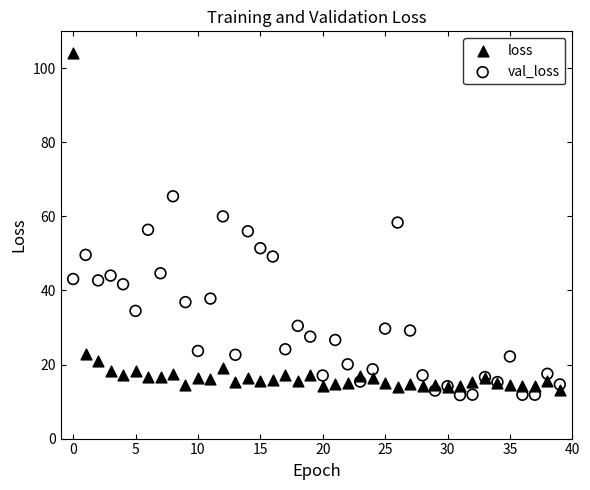

Which series contains the highest Y value?

loss